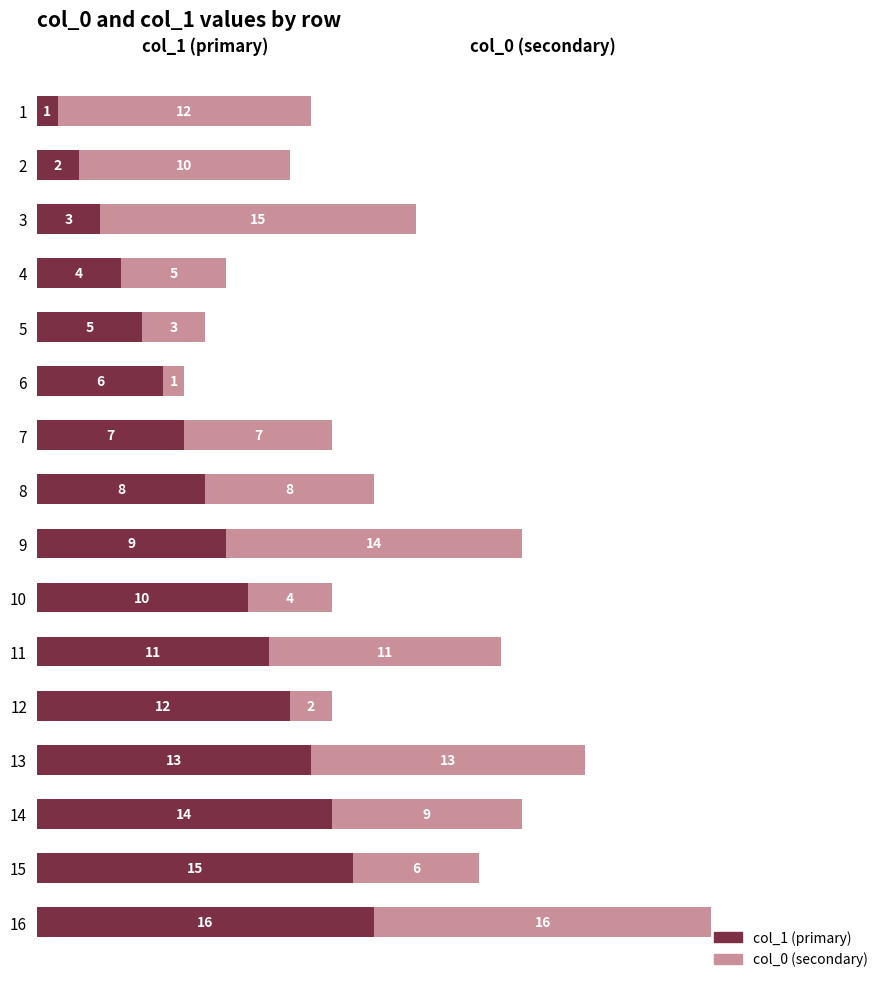

What is the sum of all col_1 (primary) values?

136